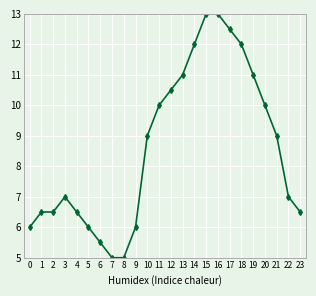

What is the value of the 9th point from the left?

5.0